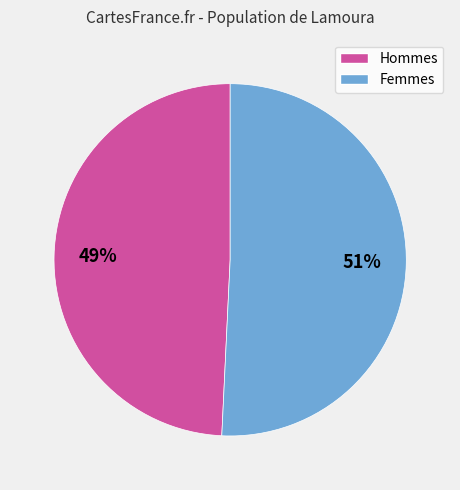

Rank the categories by value from lowest to highest.

Hommes, Femmes